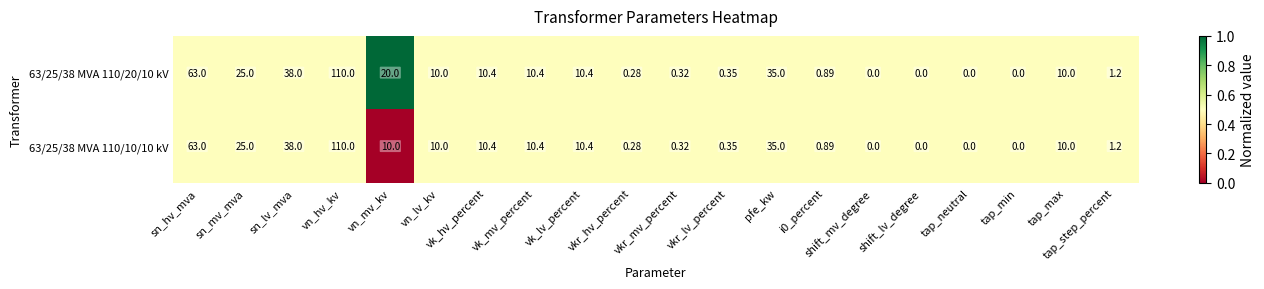

How many values in the 63/25/38 MVA 110/10/10 kV series are below 10?

9